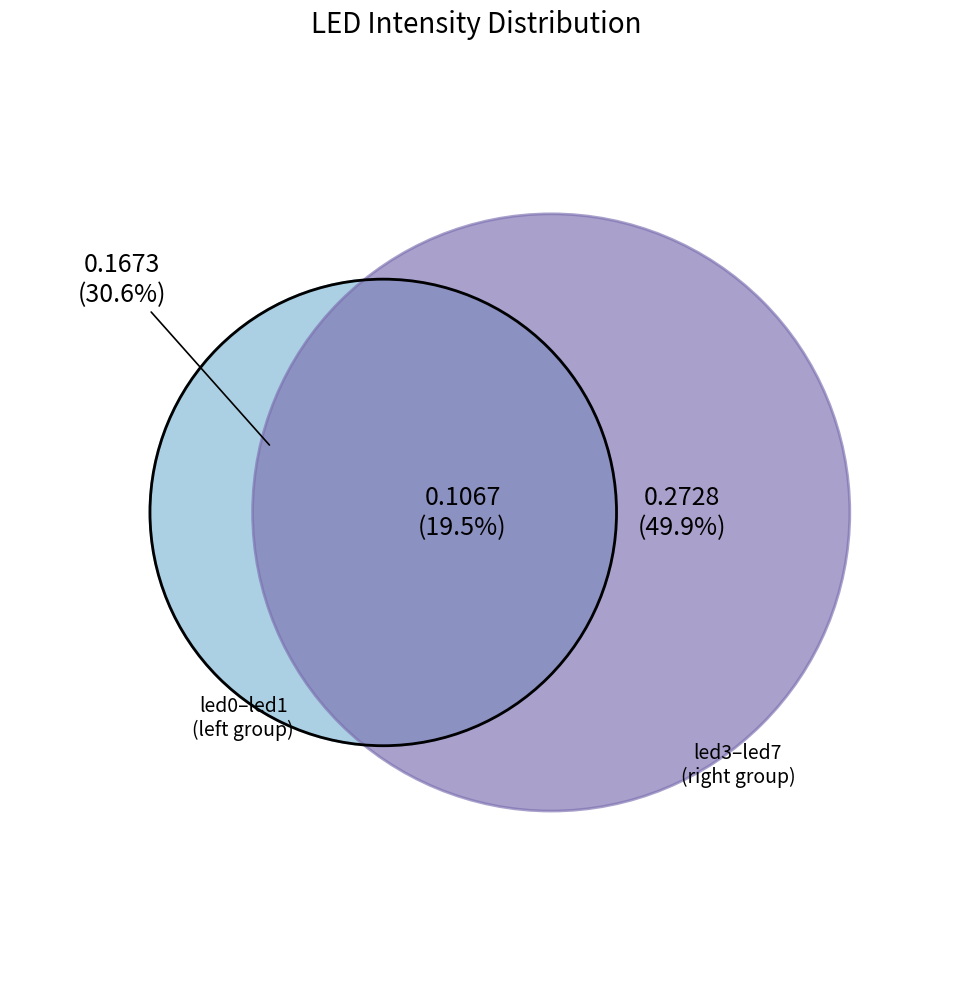

The led0 slice represents 10% of the pie. True or false?

False